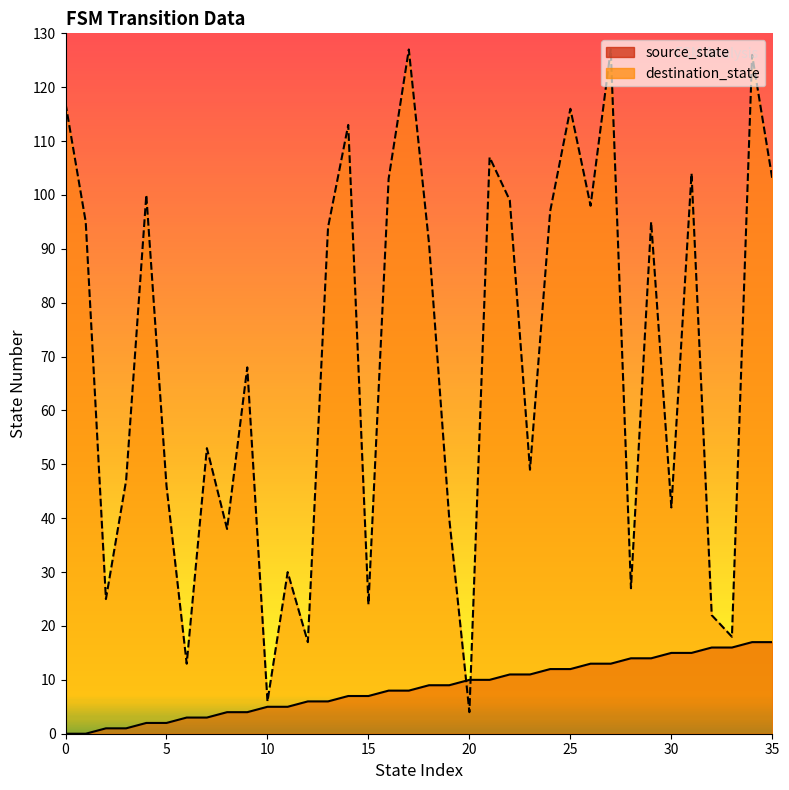

At which category does the chart reach its peak across all series?

17